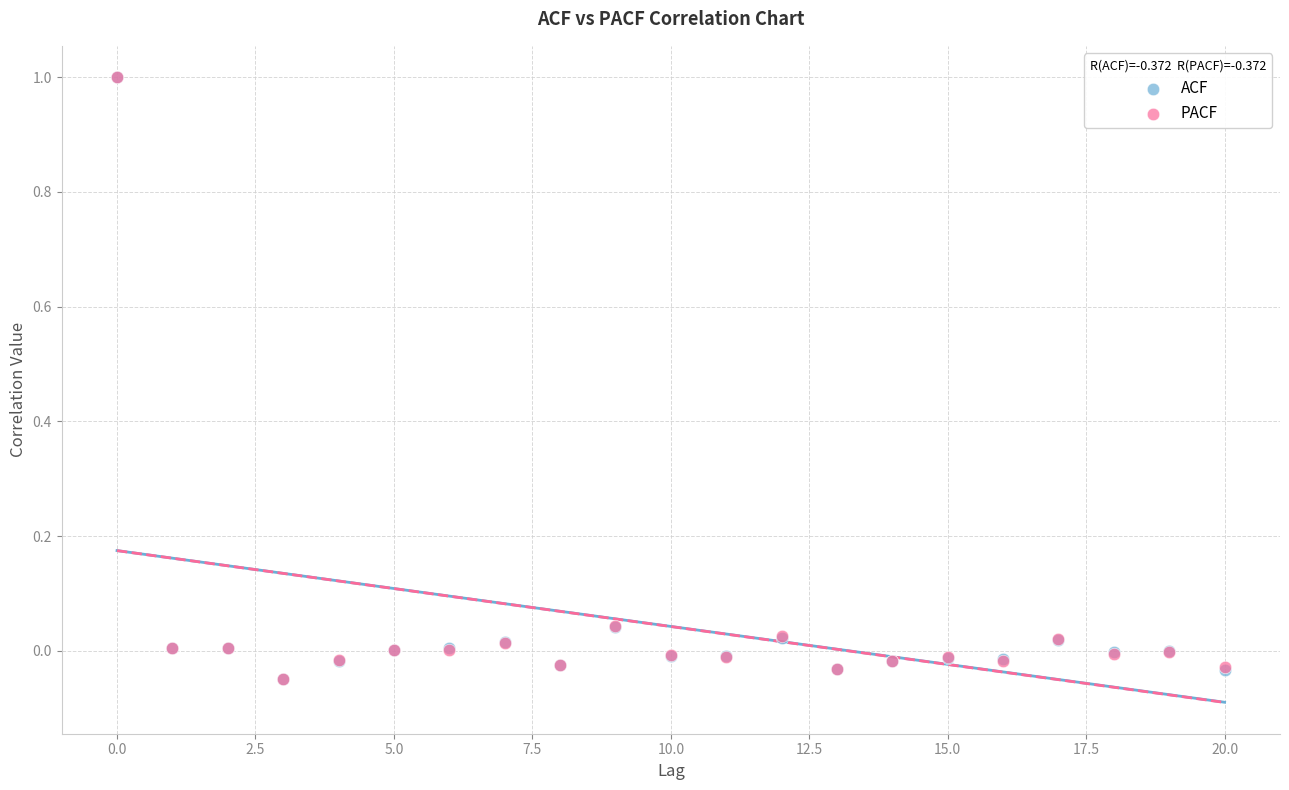

Which series has the widest spread of Y values?

PACF